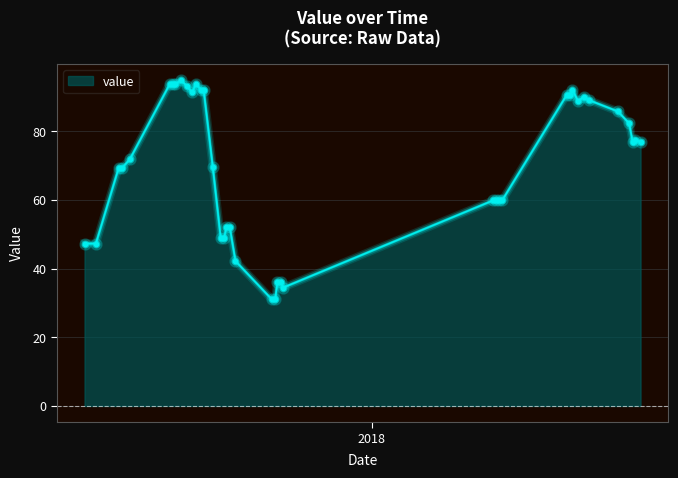

What is the difference between the maximum and minimum values?

63.8